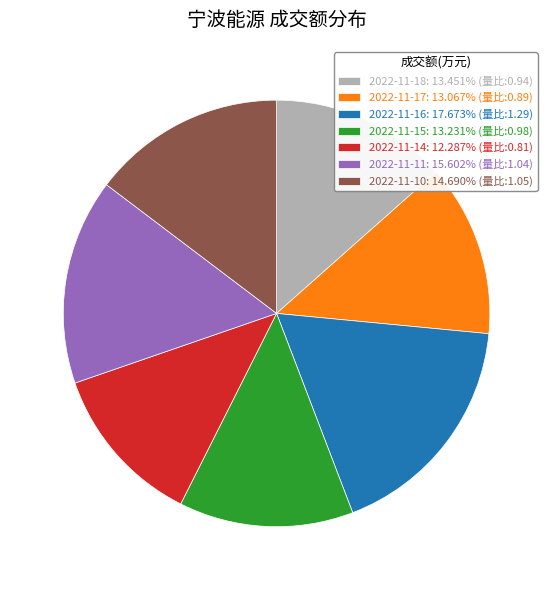

Count the number of slices in the pie.

7